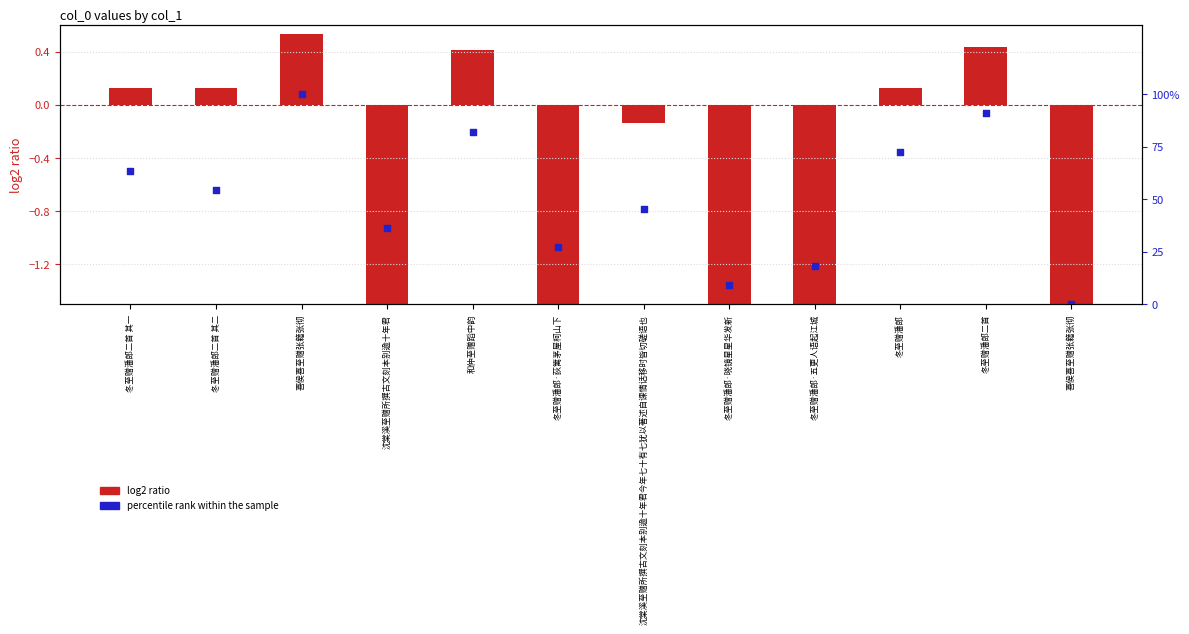

At how many categories does at least one series exceed 88?

2